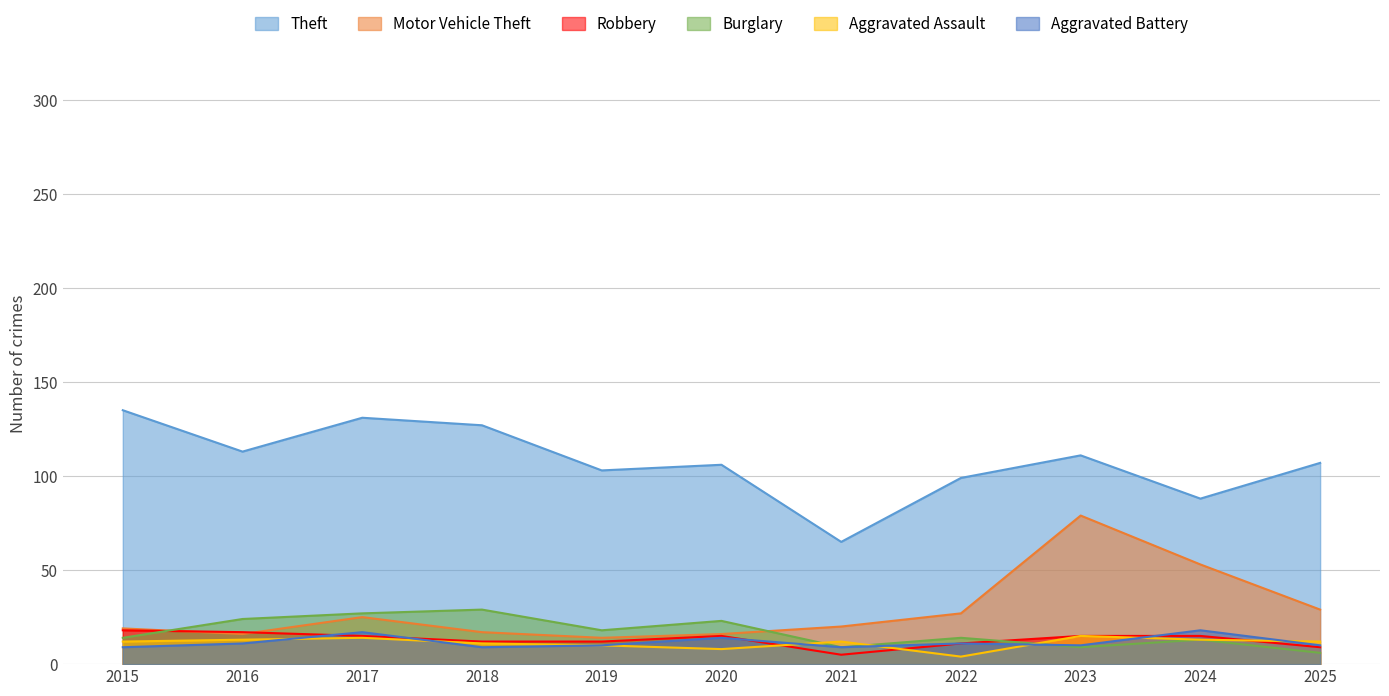

What is the sum of the Aggravated Assault values at 2024 and 2020?

21